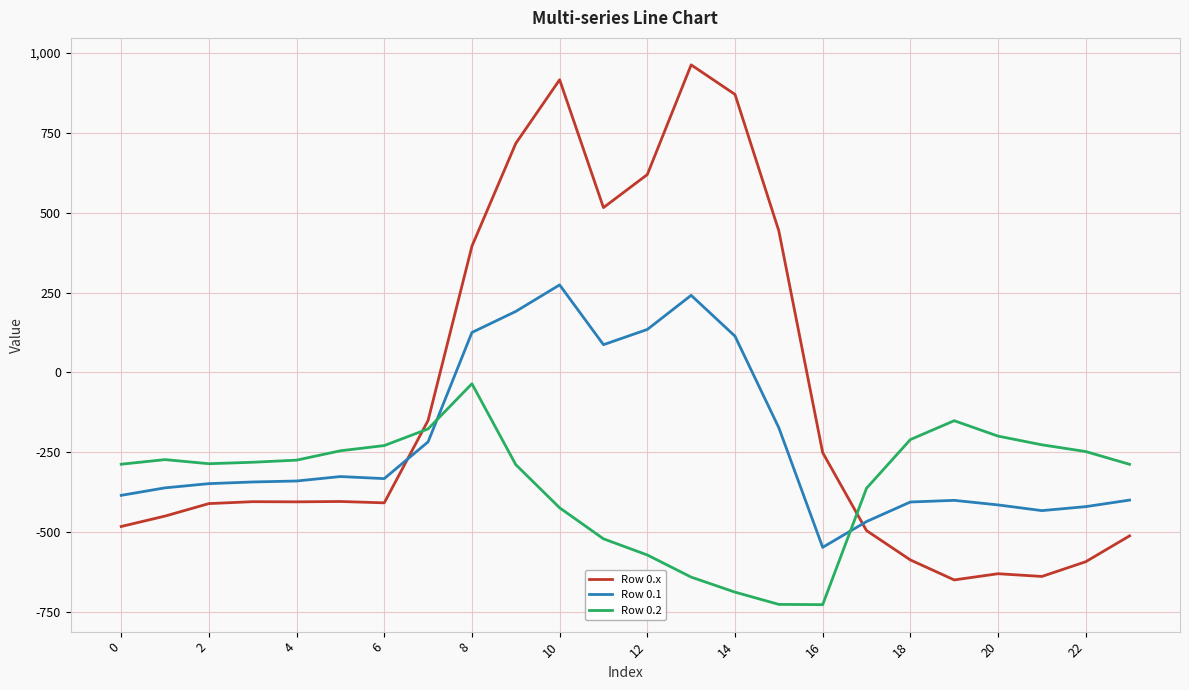

Which series has the largest range (max minus min)?

Row 0.x